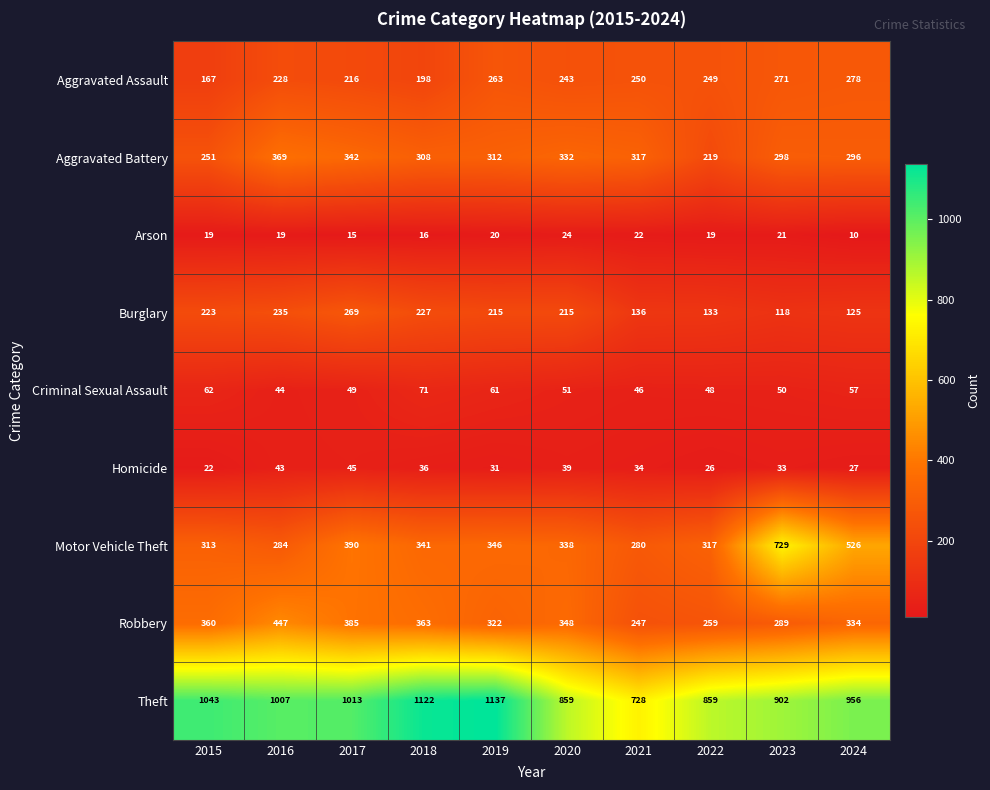

What is the spread (max minus min) of values at 2018?

1106